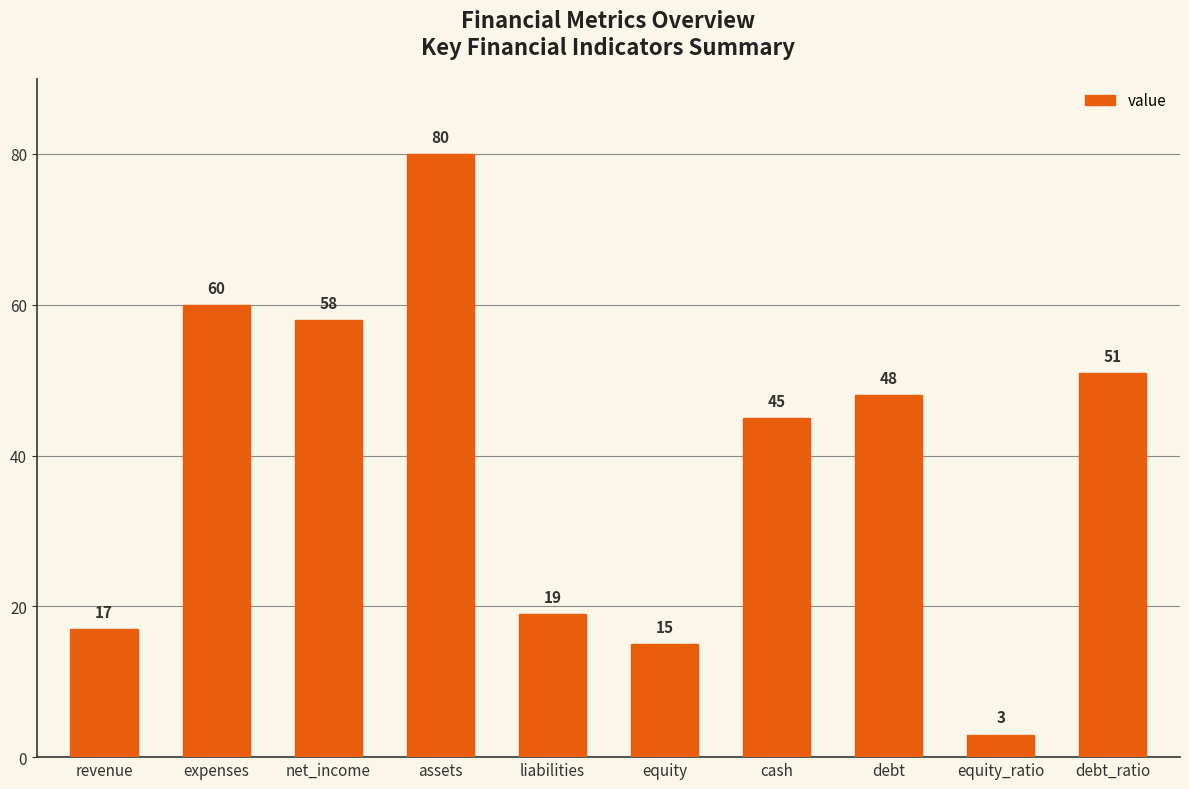

What is the value of the 6th bar from the left?

15